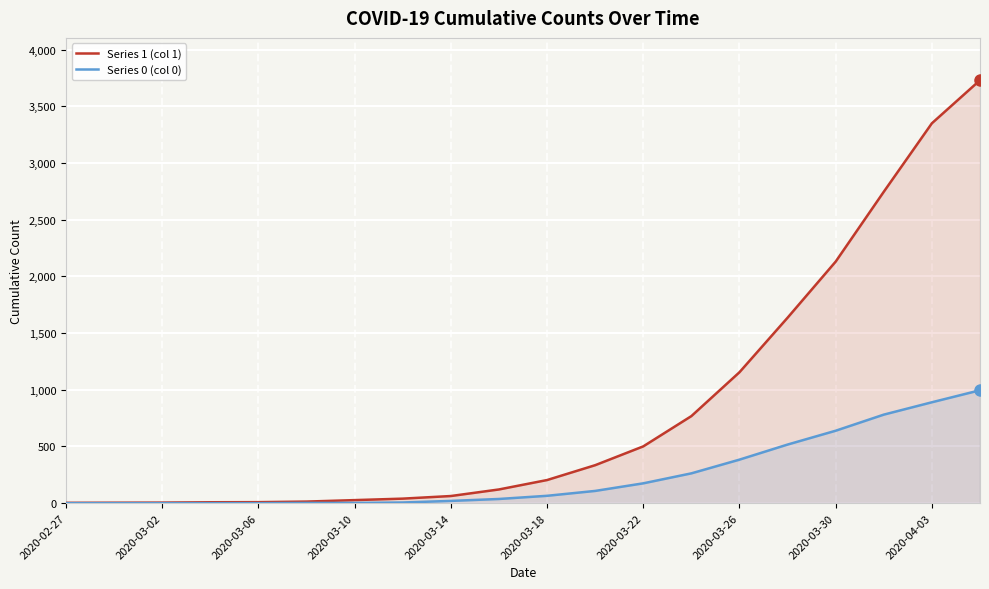

Which series has the largest total across all categories?

Series 1 (col 1)